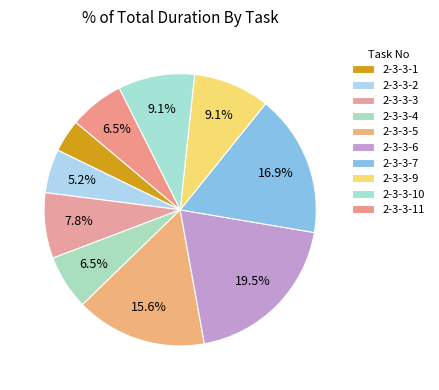

Does 2-3-3-4 account for over 50% of the chart?

No